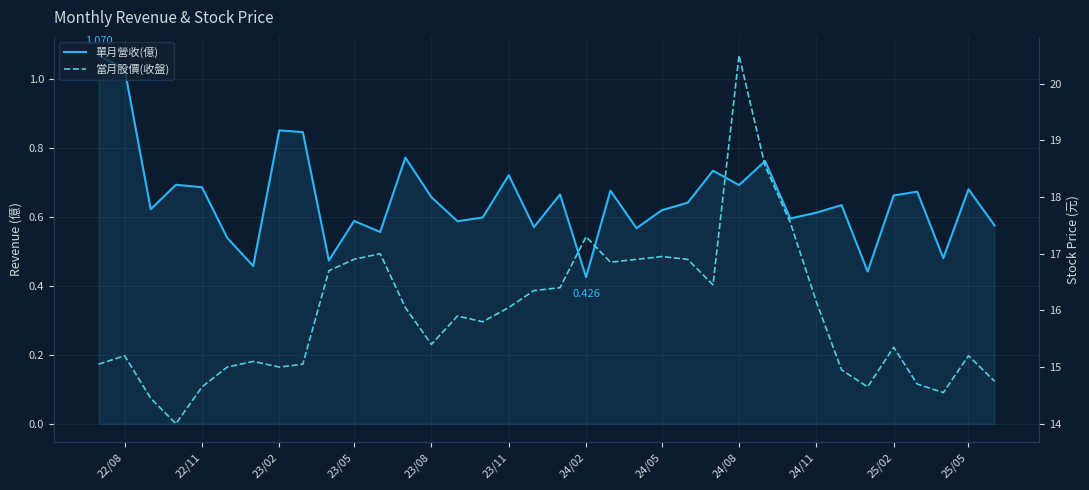

What is the sum of all 單月營收(億) values?

23.5